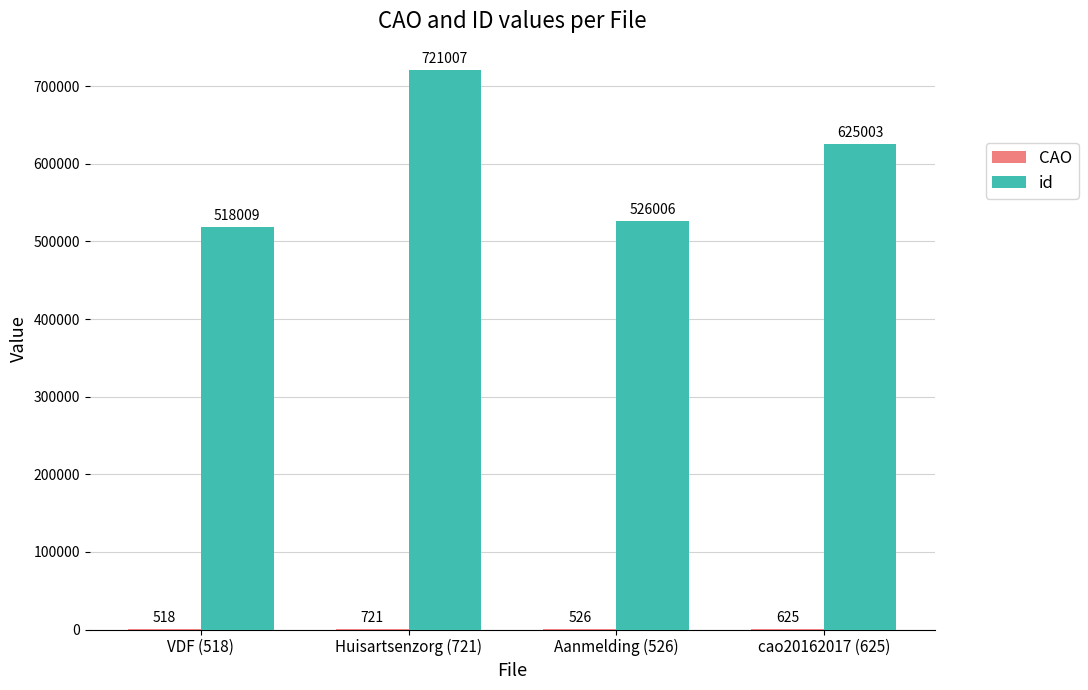

What is the sum of the id values at VDF (518) and Aanmelding (526)?

1044015